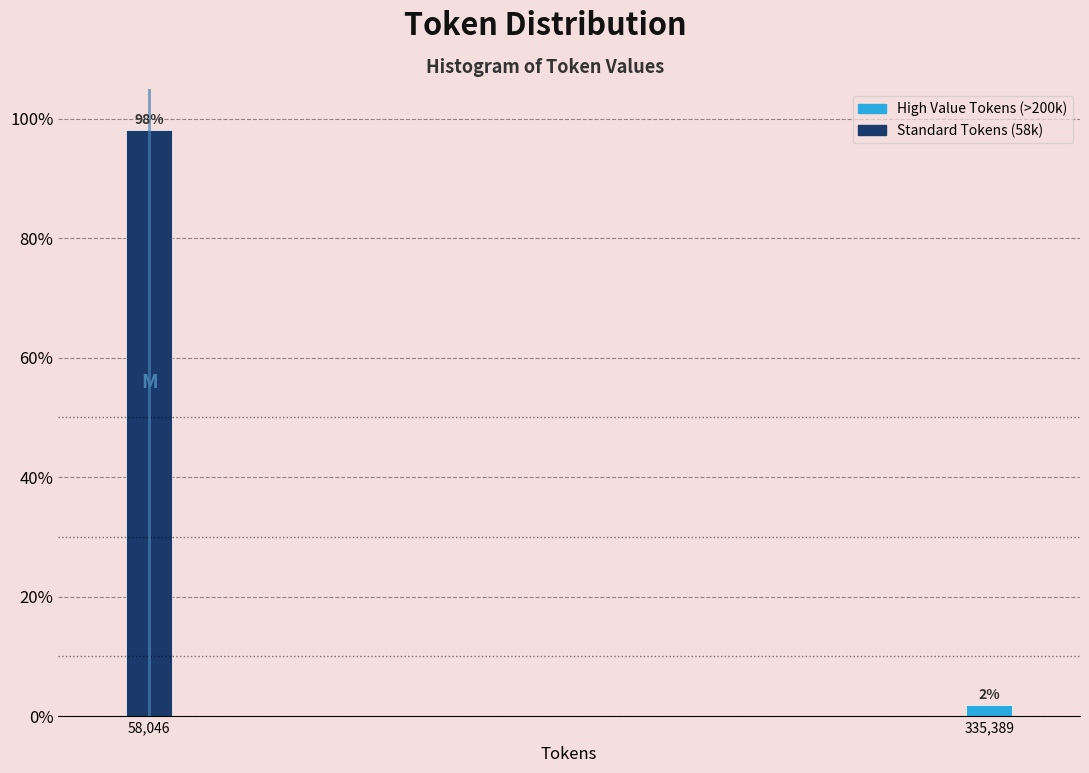

What is the greatest value displayed?

98.1